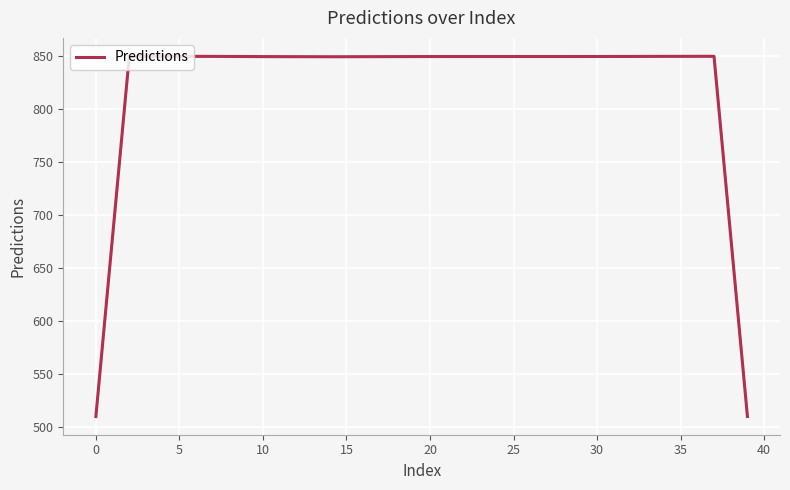

What is the maximum value for Predictions?

849.8